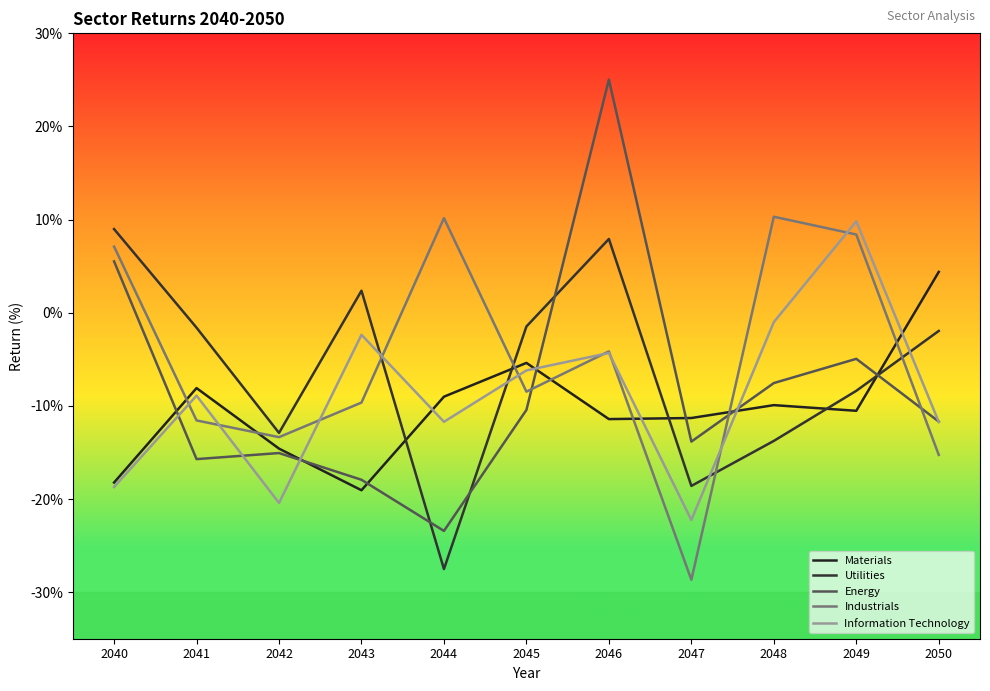

What is the value of the Energy point at the 2nd from the left?

-15.7